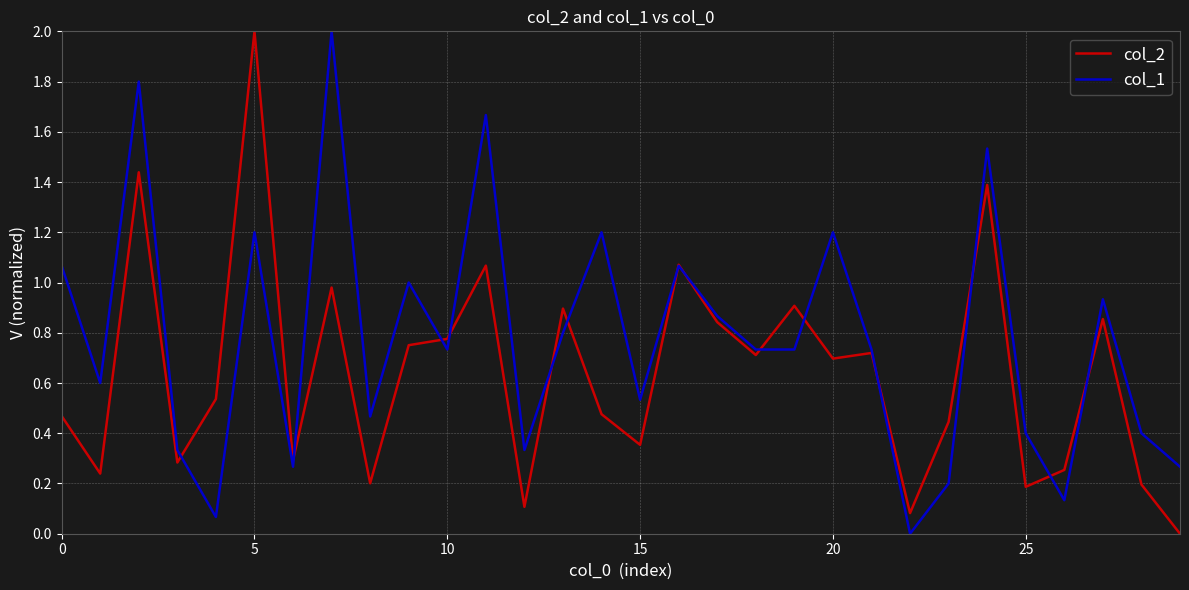

Which series has the largest total across all categories?

col_1